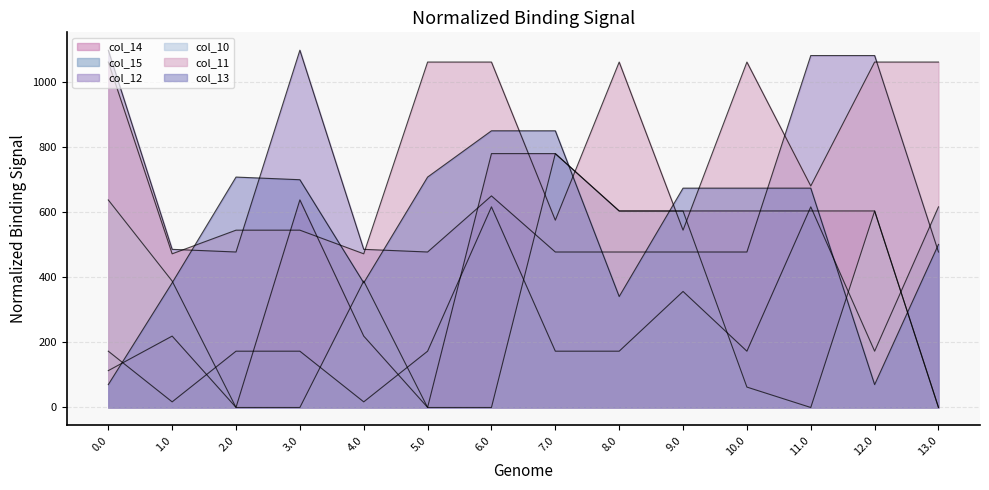

What is the spread (max minus min) of values at 5.0?

1060.3